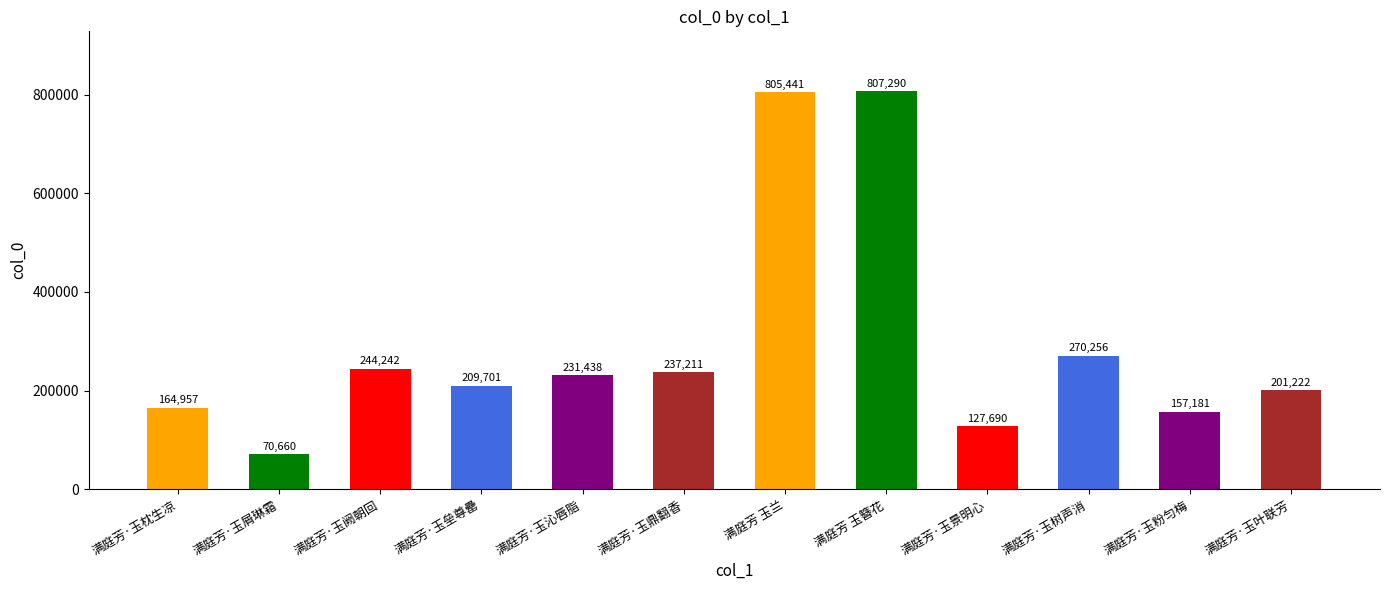

Reading right to left, transcribe all the data shown in this chart.

201222	157181	270256	127690	807290	805441	237211	231438	209701	244242	70660	164957